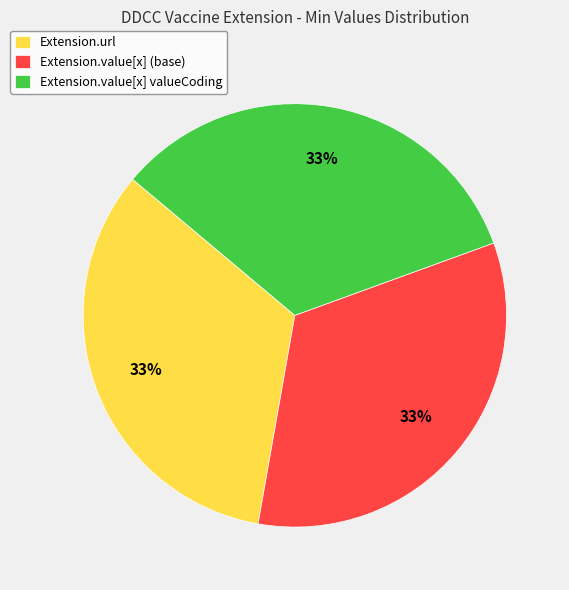

What is the ratio of the value at Extension.value[x] valueCoding to the value at Extension.url?

1.0